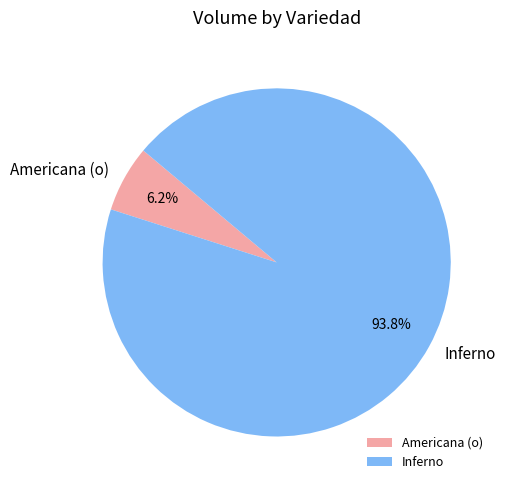

What portion of the pie excludes Inferno?

6.2%